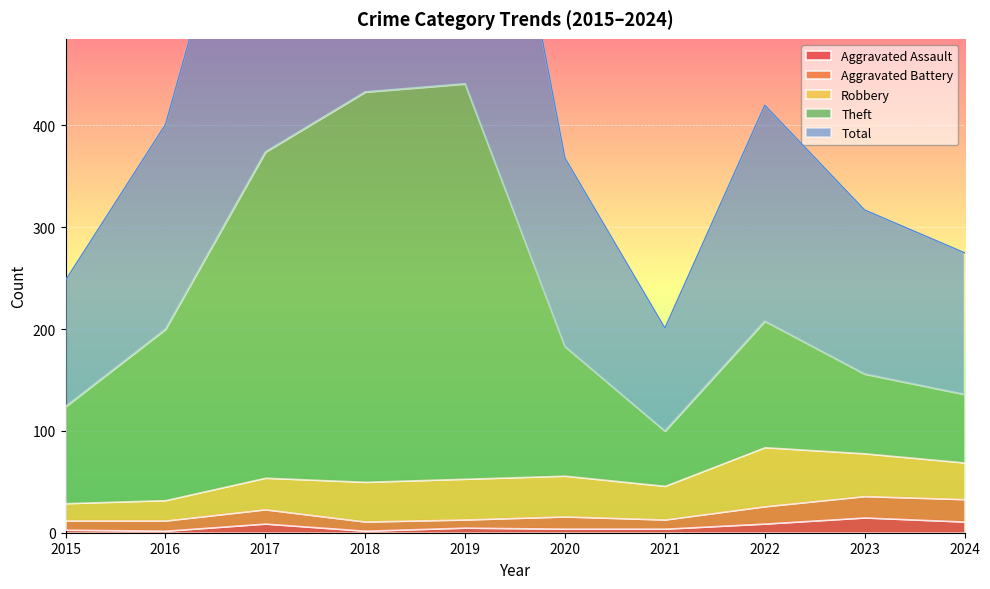

The Aggravated Assault series shows 15 at 2023. True or false?

True